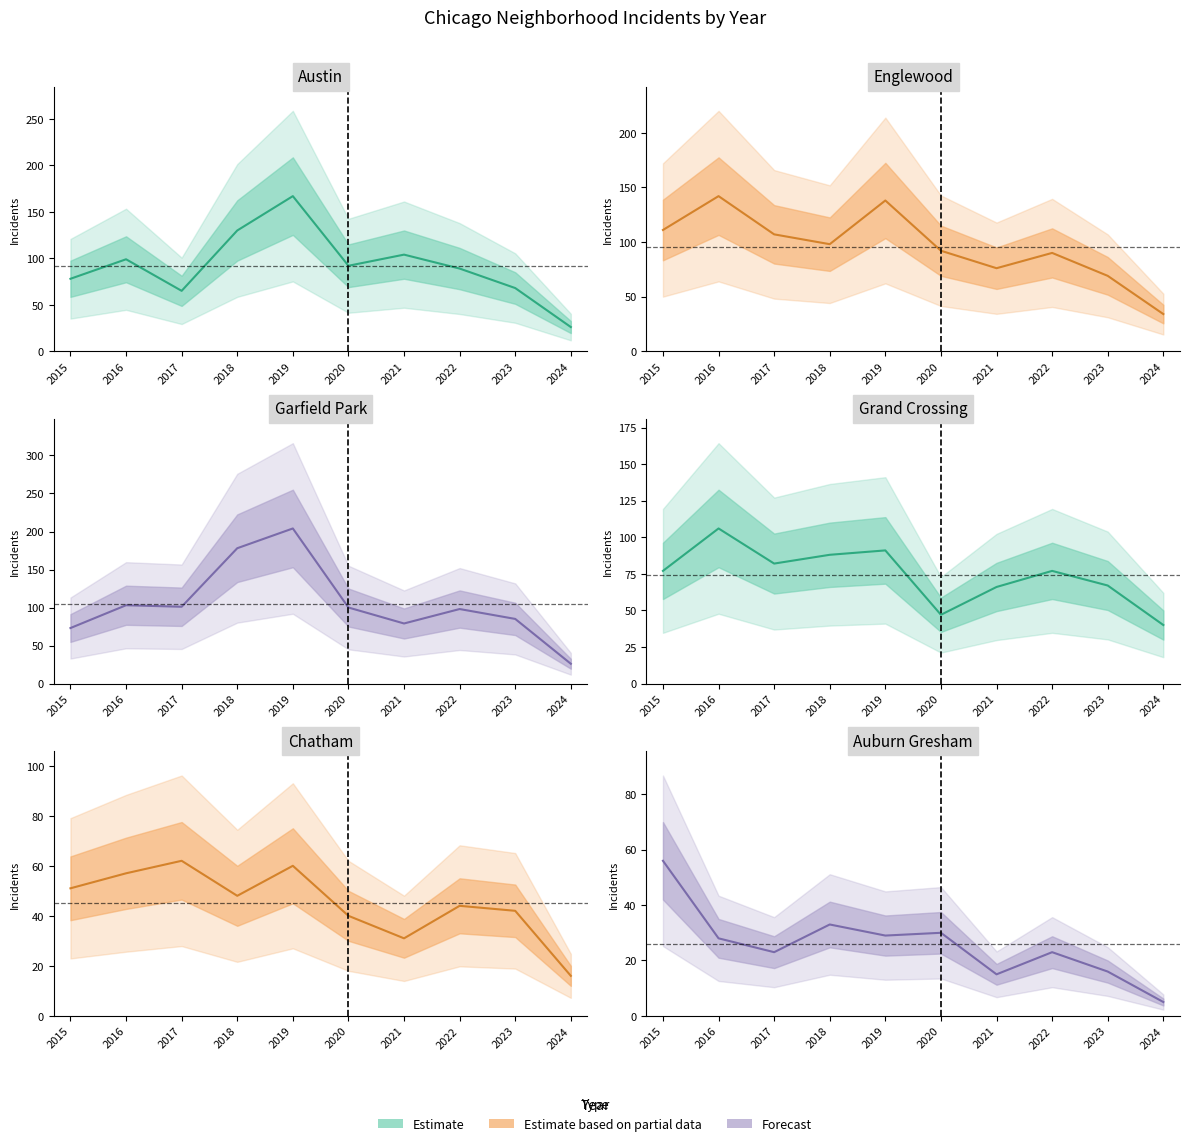

Is it true that Garfield Park equals 143 at 2016?

False